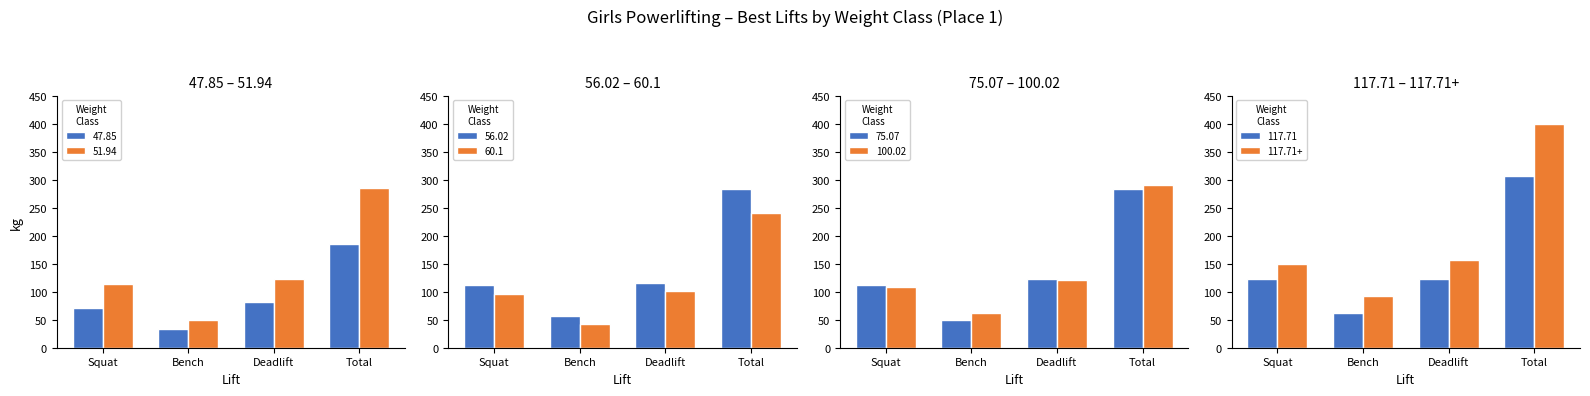

Is the value of Squat at 51.94 greater than the value of Deadlift at 51.94?

No